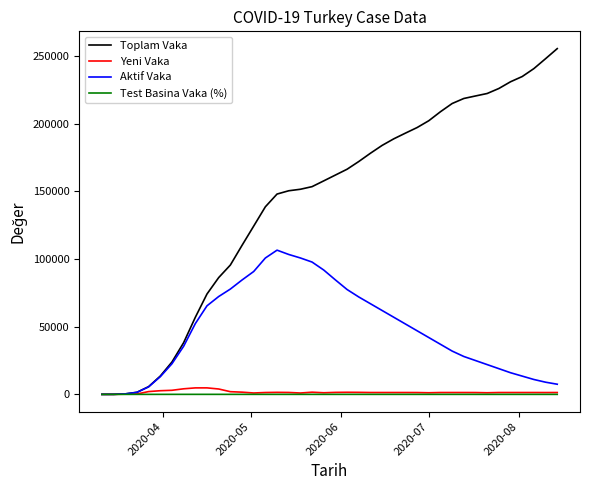

Which series has the largest total across all categories?

Toplam Vaka